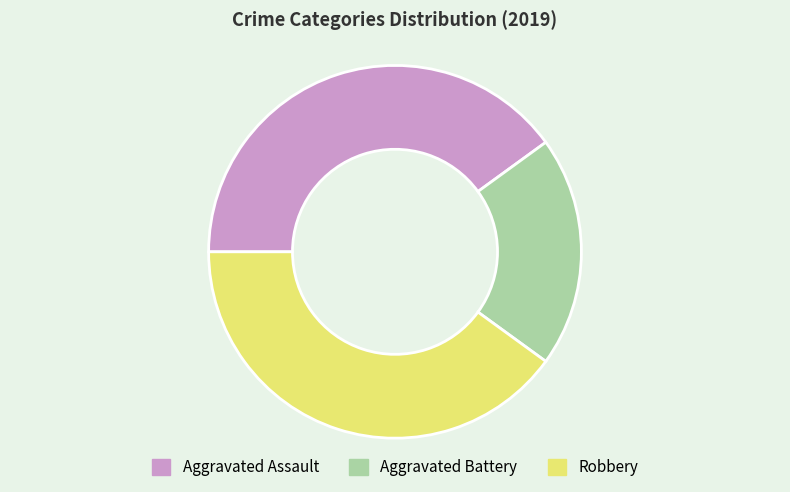

Combined, do Aggravated Assault and Aggravated Battery account for over 50%?

Yes